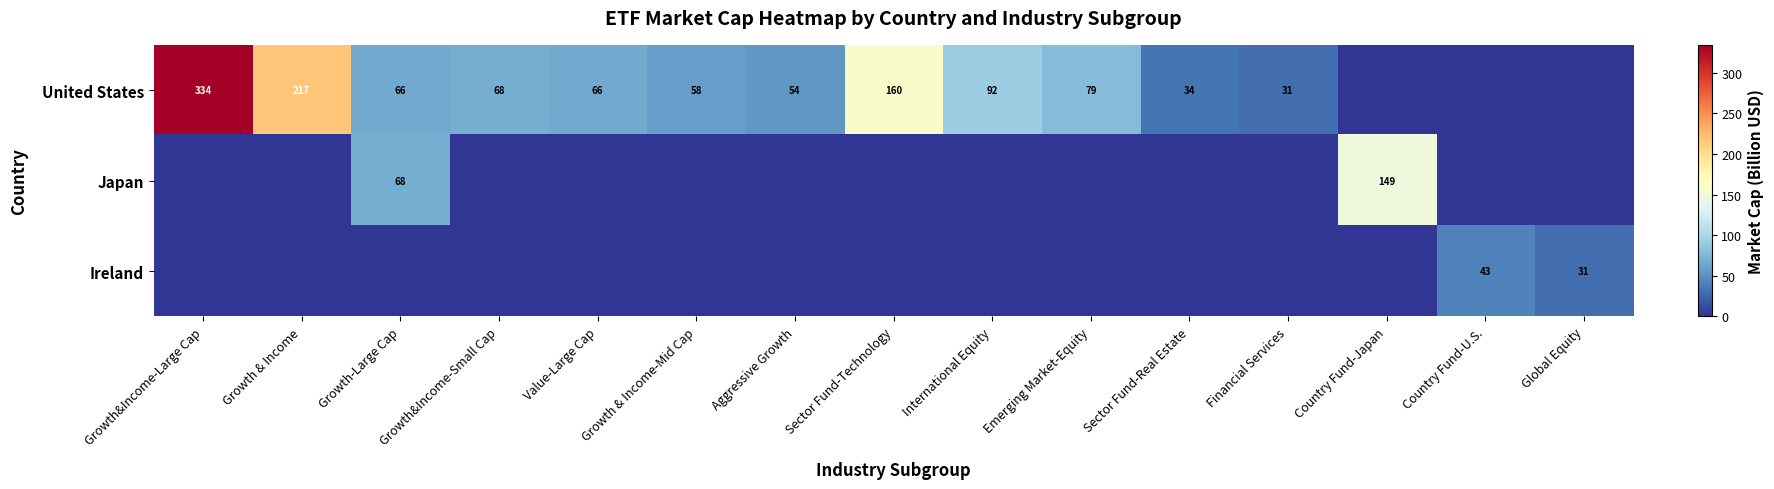

The value of United States at Value-Large Cap is 110. True or false?

False